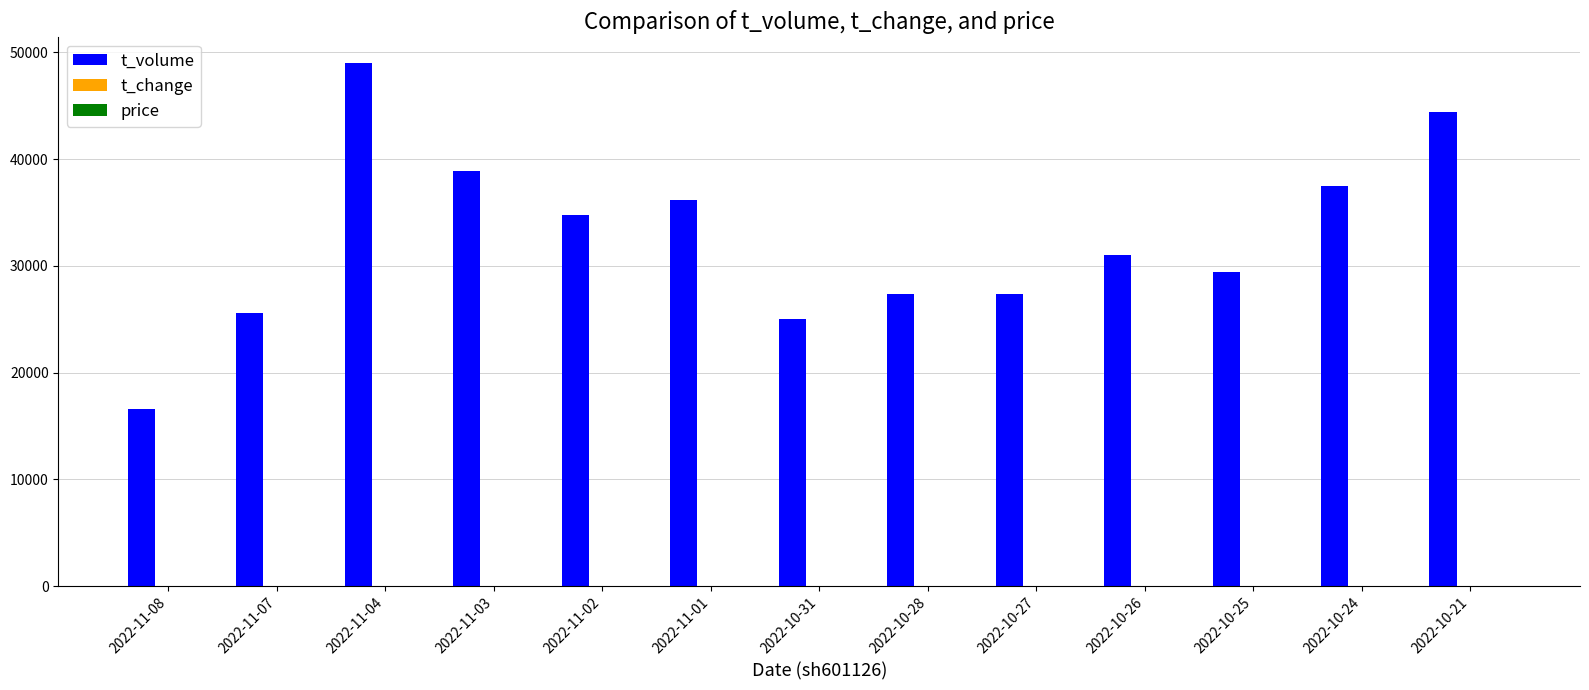

Which series changed the most between 2022-10-27 and 2022-10-21?

t_volume